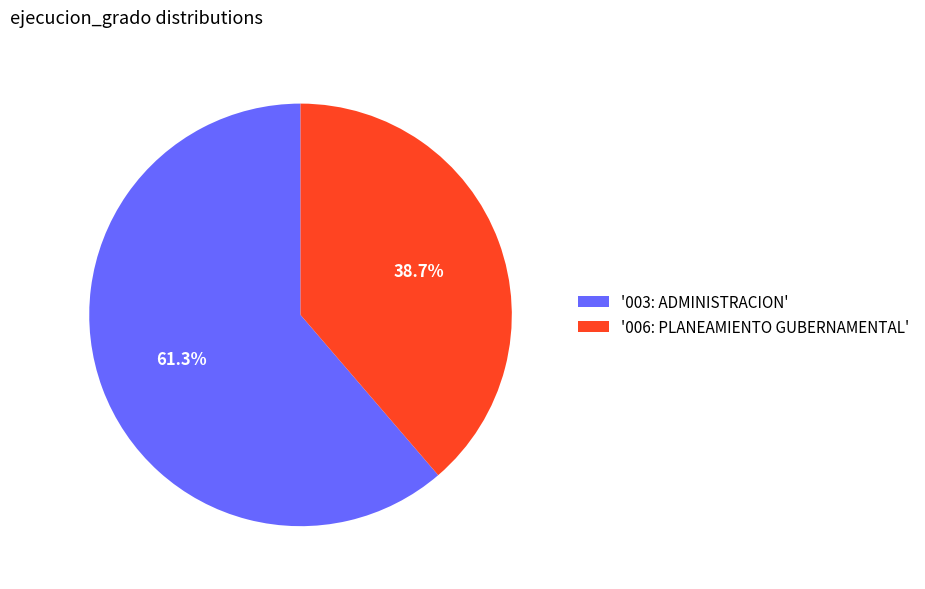

Rank the categories by value from lowest to highest.

'006: PLANEAMIENTO GUBERNAMENTAL', '003: ADMINISTRACION'